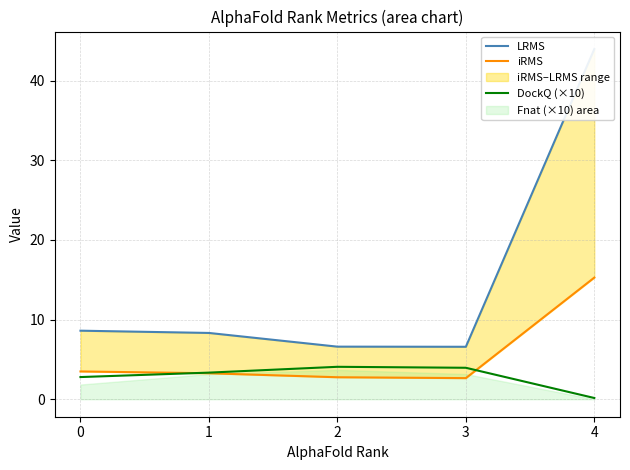

At how many categories does at least one series exceed 32?

1